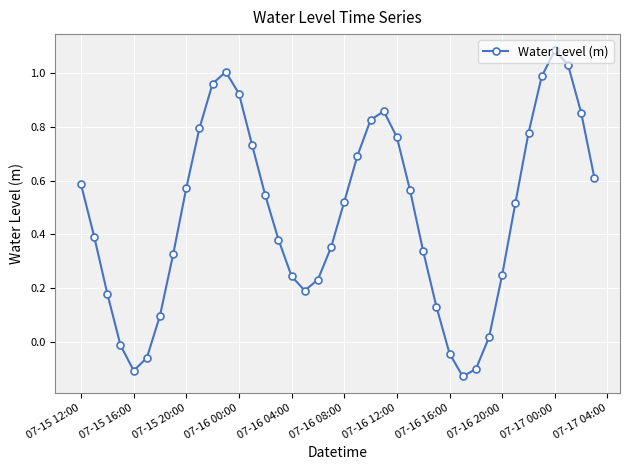

How many values are below zero?

6